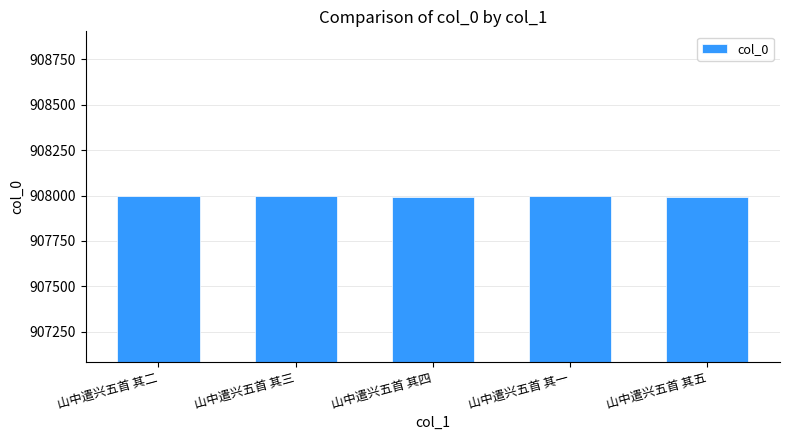

What is the smallest value displayed?

907993